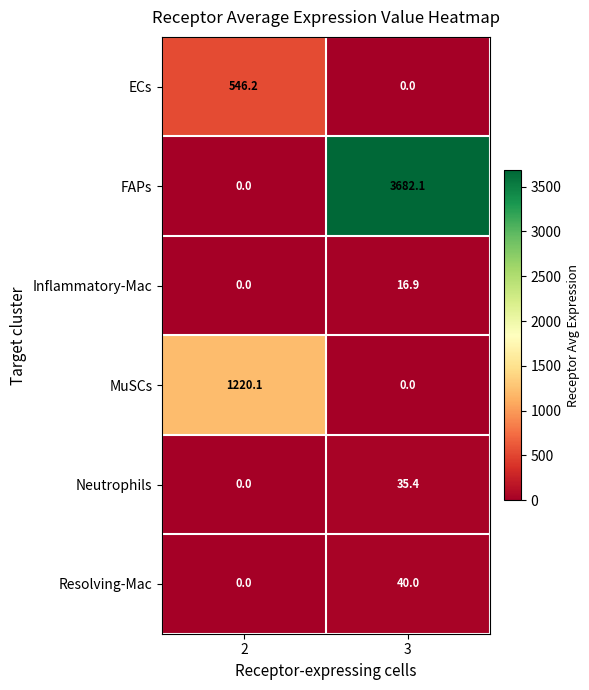

What is the greatest value displayed?

3682.1